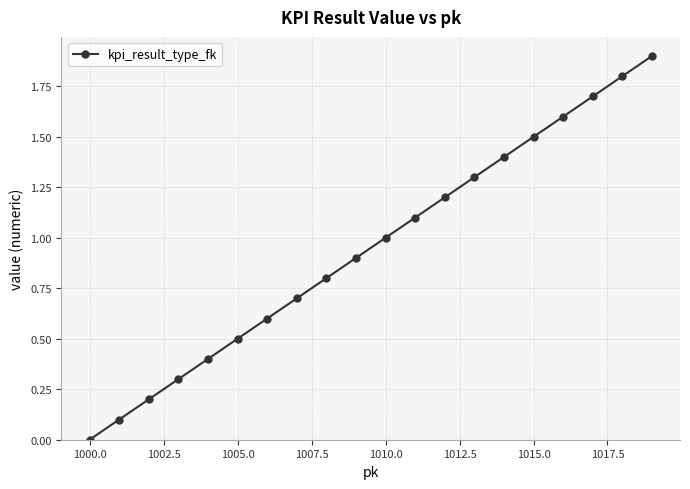

What is the greatest value displayed?

1.9